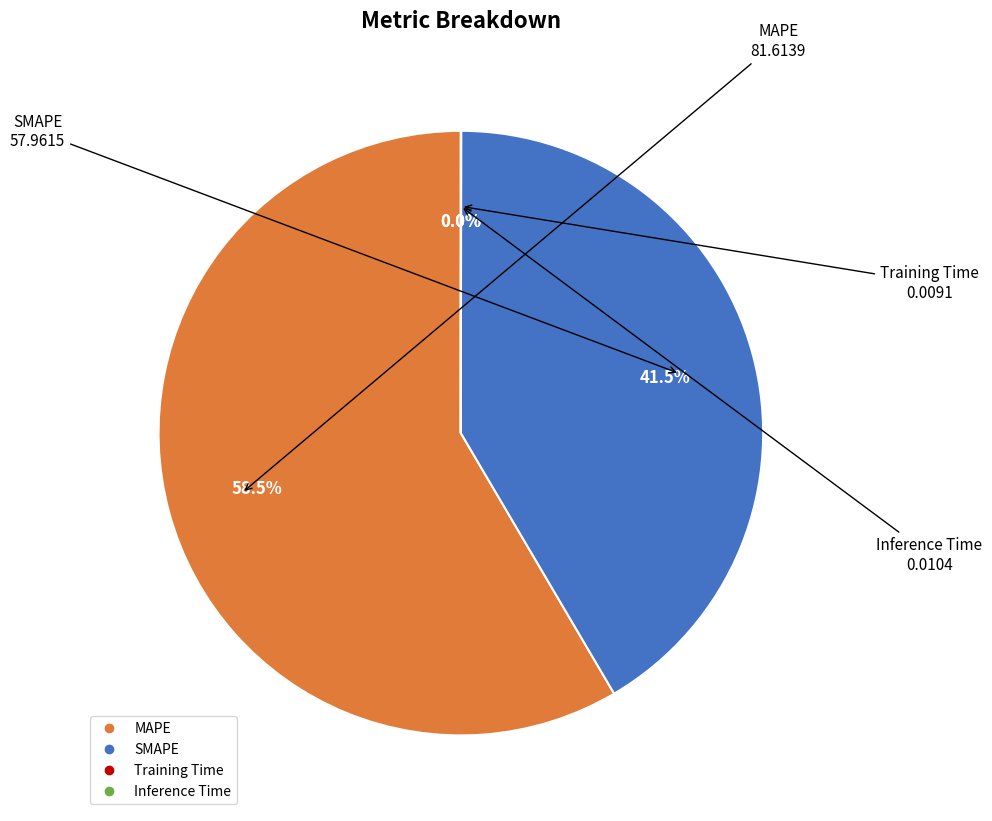

Which slice represents more than half of the pie?

MAPE